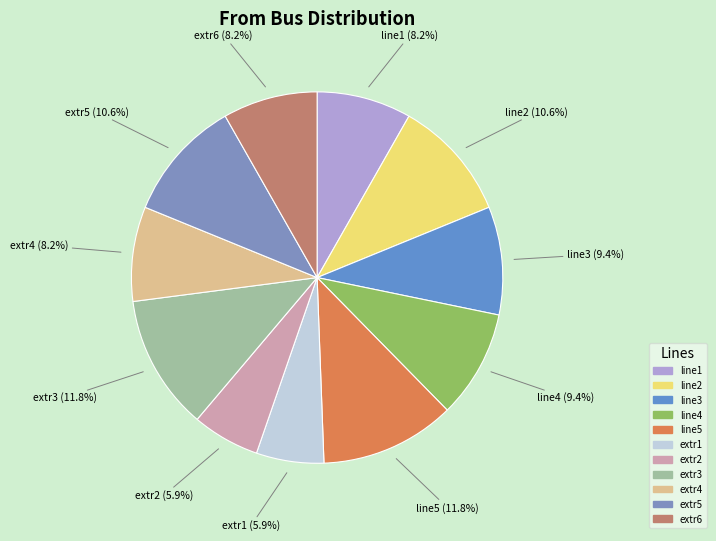

Does any single category account for the majority?

No